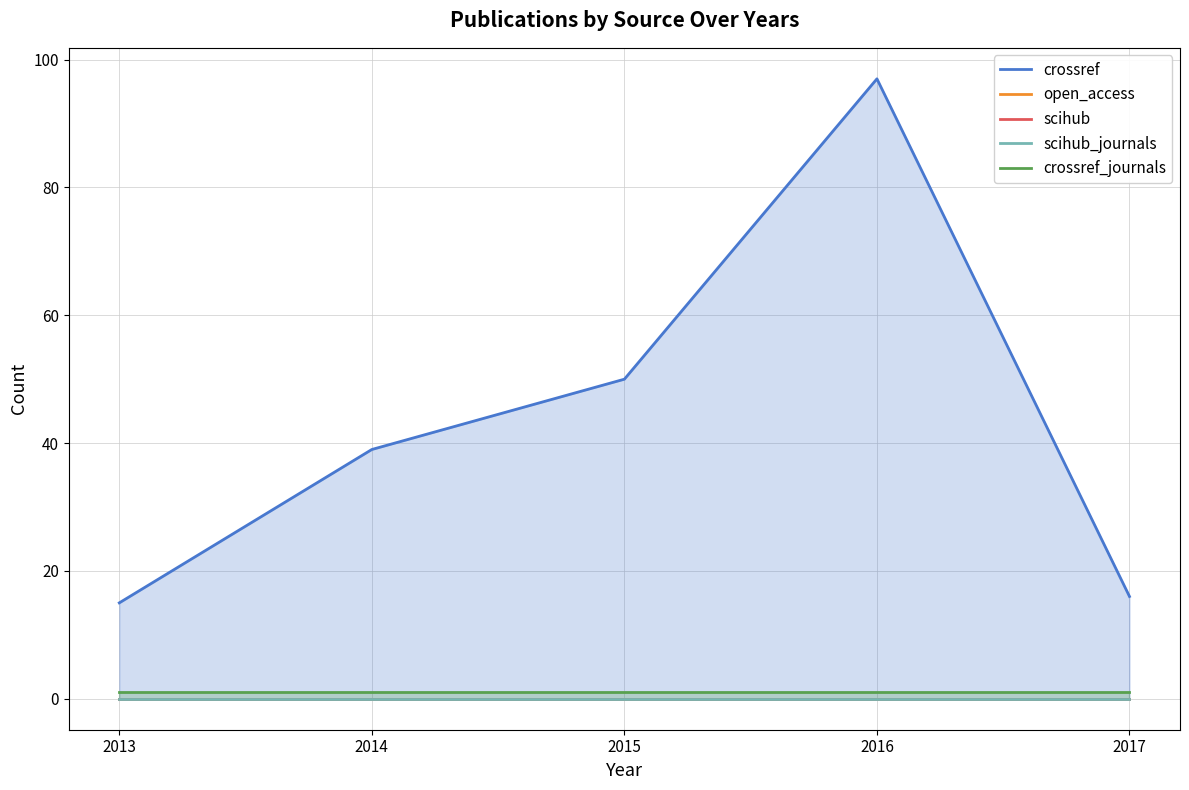

How many lines are shown in the chart?

5